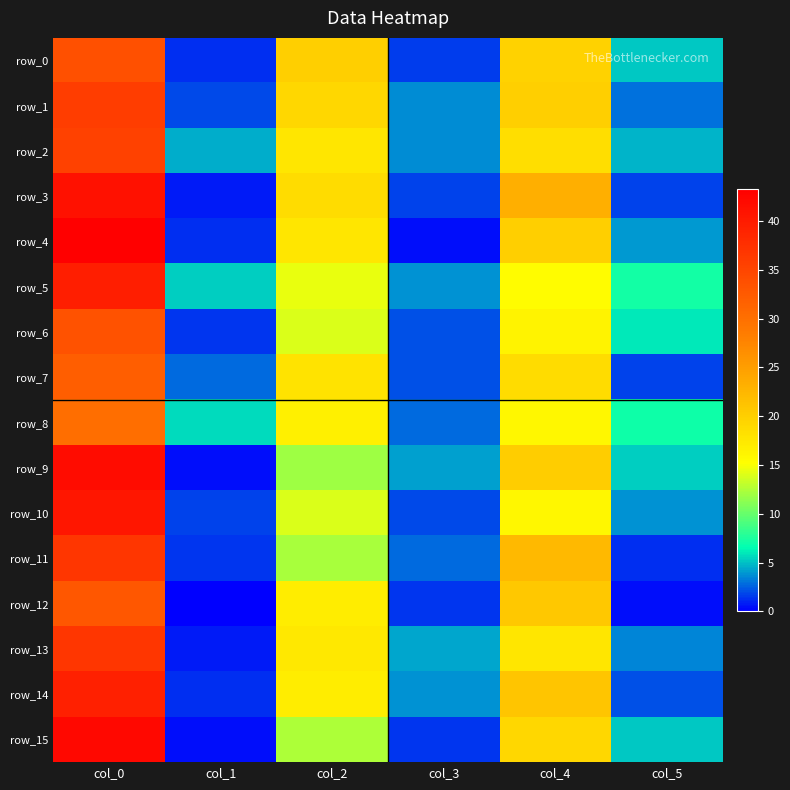

Which series has the widest spread of values?

row_4